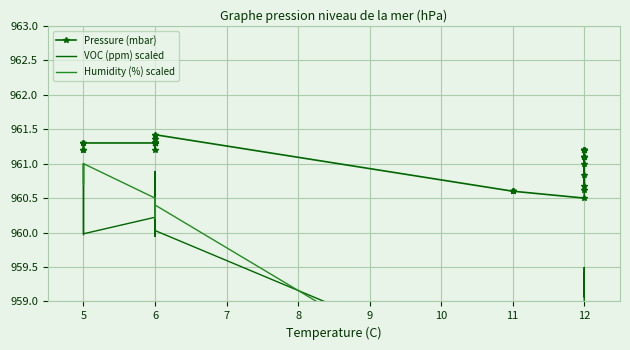

True or false: VOC (ppm) scaled has more than 1 interior local peaks.

True